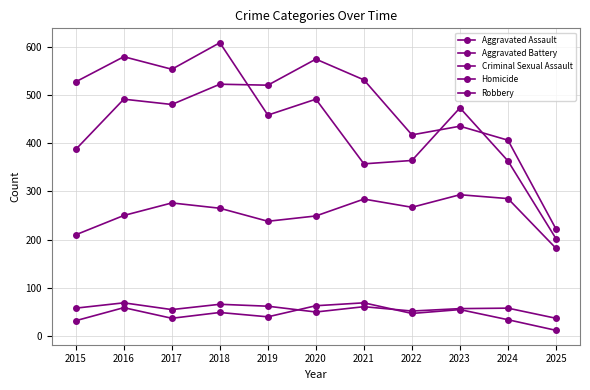

Reading right to left, what are all the values shown in this chart?

Aggravated Assault: 2025=182	2024=285	2023=293	2022=267	2021=284	2020=249	2019=238	2018=265	2017=276	2016=250	2015=210
Aggravated Battery: 2025=222	2024=406	2023=435	2022=417	2021=531	2020=574	2019=520	2018=522	2017=480	2016=491	2015=387
Criminal Sexual Assault: 2025=37	2024=58	2023=57	2022=52	2021=61	2020=50	2019=62	2018=66	2017=55	2016=69	2015=58
Homicide: 2025=12	2024=34	2023=55	2022=47	2021=69	2020=63	2019=40	2018=49	2017=37	2016=59	2015=32
Robbery: 2025=202	2024=363	2023=473	2022=364	2021=357	2020=491	2019=458	2018=608	2017=553	2016=579	2015=527